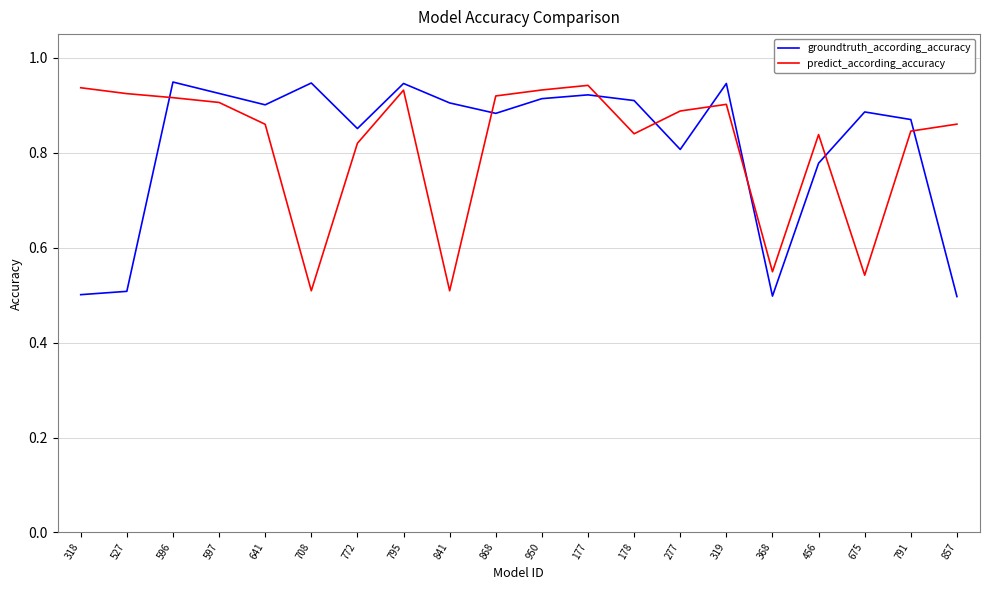

Between 675 and 791, which series saw the biggest shift?

predict_according_accuracy